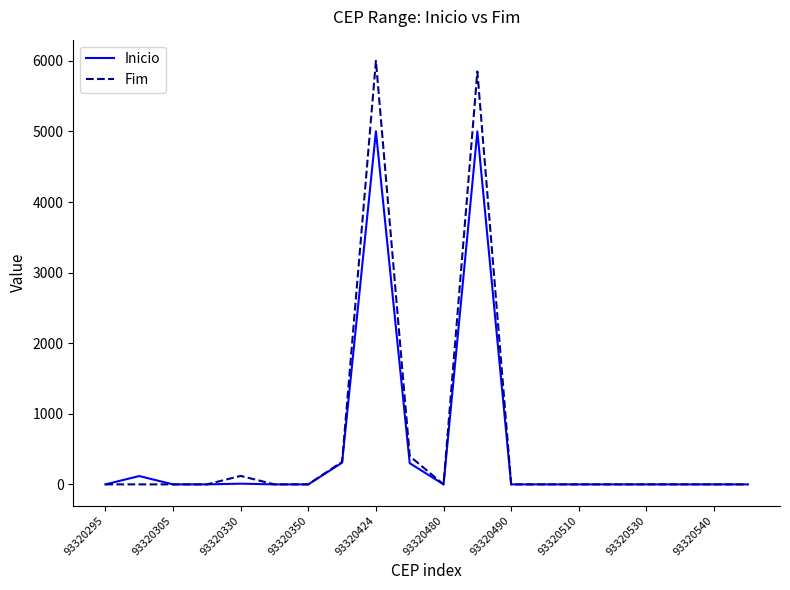

What are all the series names shown in the legend?

Inicio, Fim